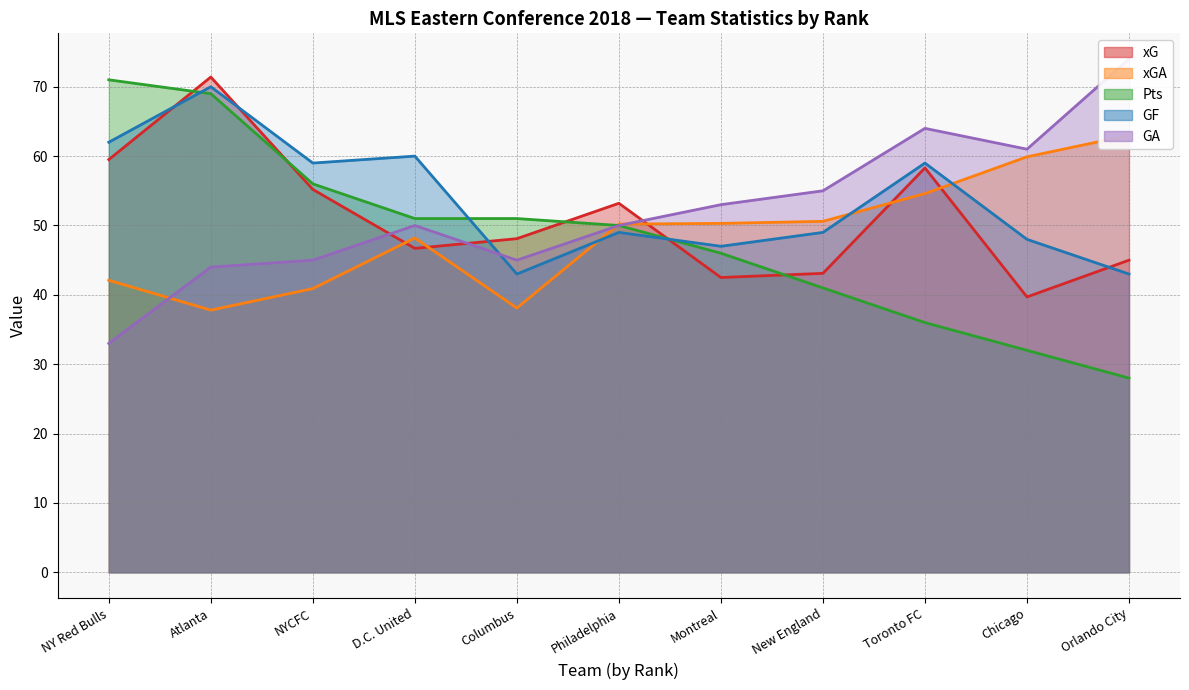

What is the total value across all series at New England?

238.7